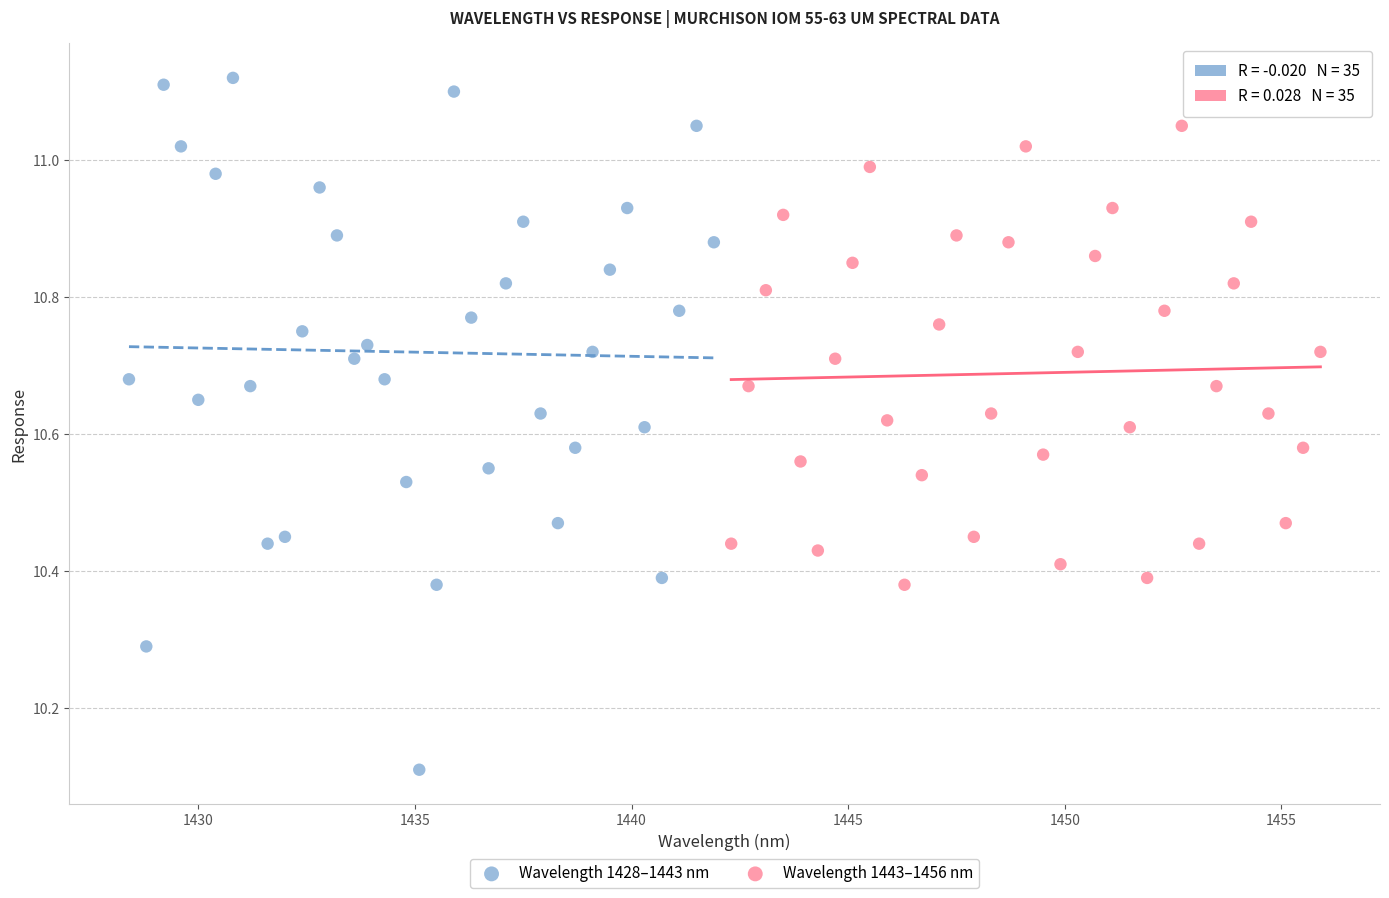

Which series contains the lowest Y value?

Wavelength 1428–1443 nm